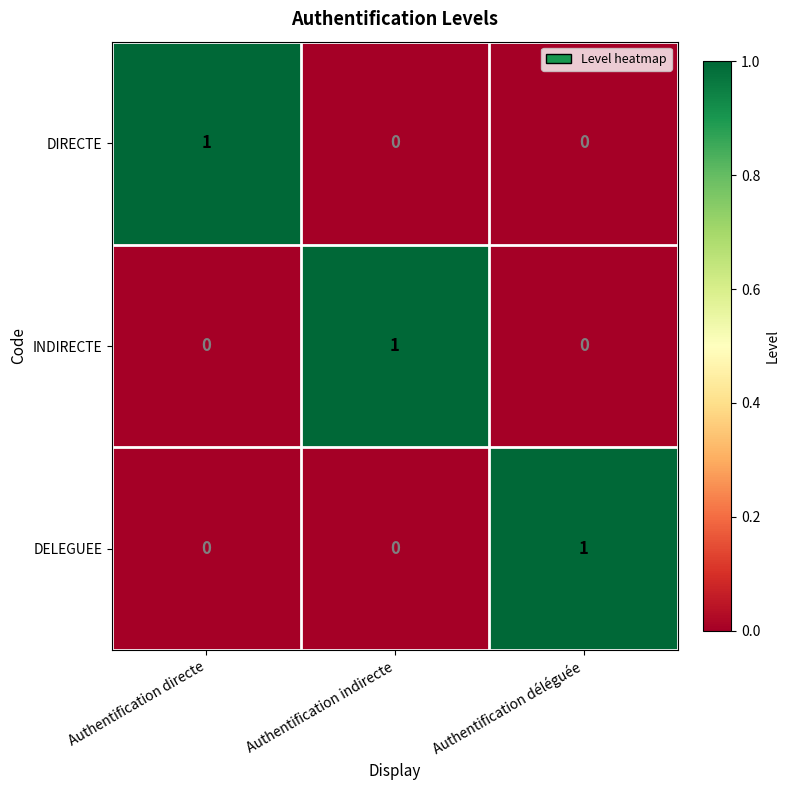

Is it true that INDIRECTE equals 0 at Authentification indirecte?

False